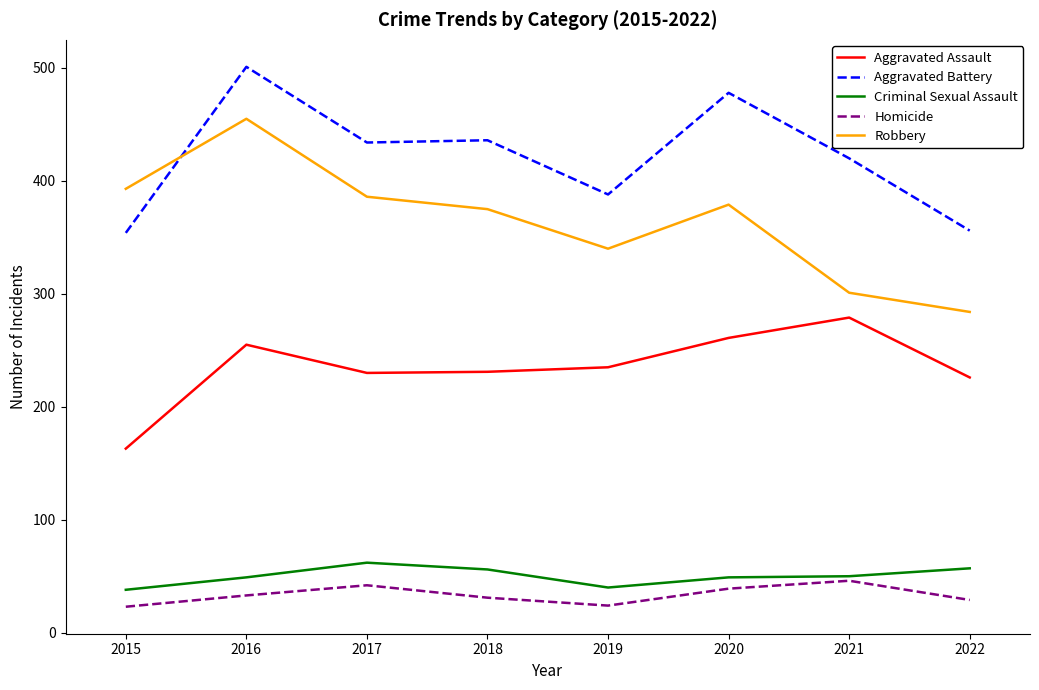

Is the value of Aggravated Battery at 2020 greater than the value of Homicide at 2021?

Yes